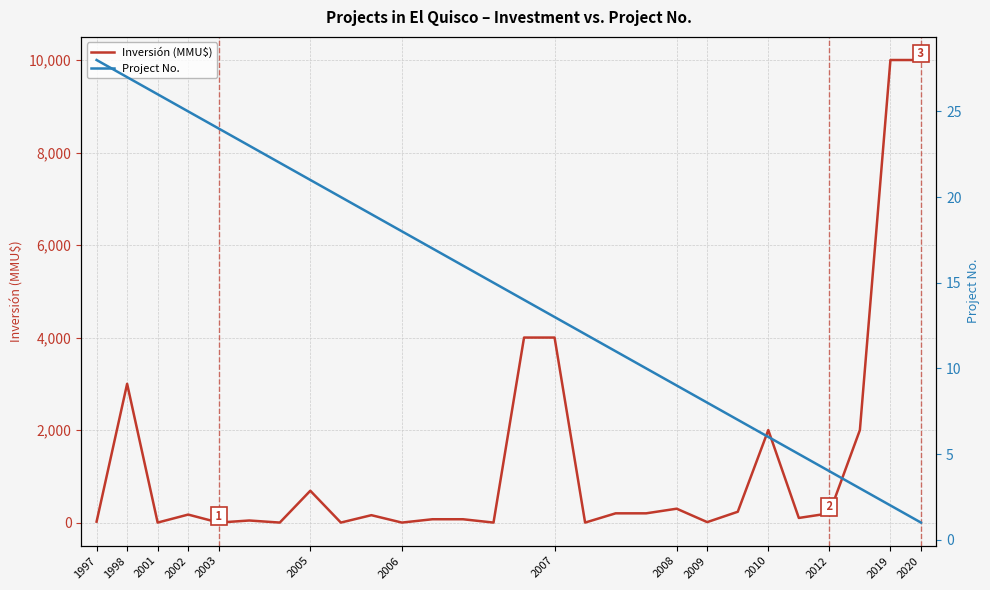

At which category does Inversión (MMU$) reach its first local valley?

2001